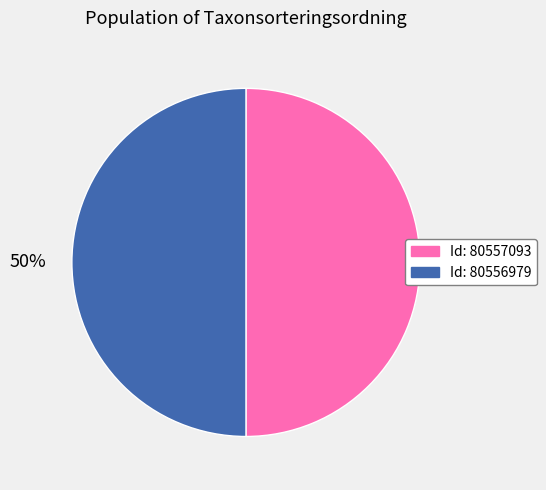

How many segments does this pie chart have?

2